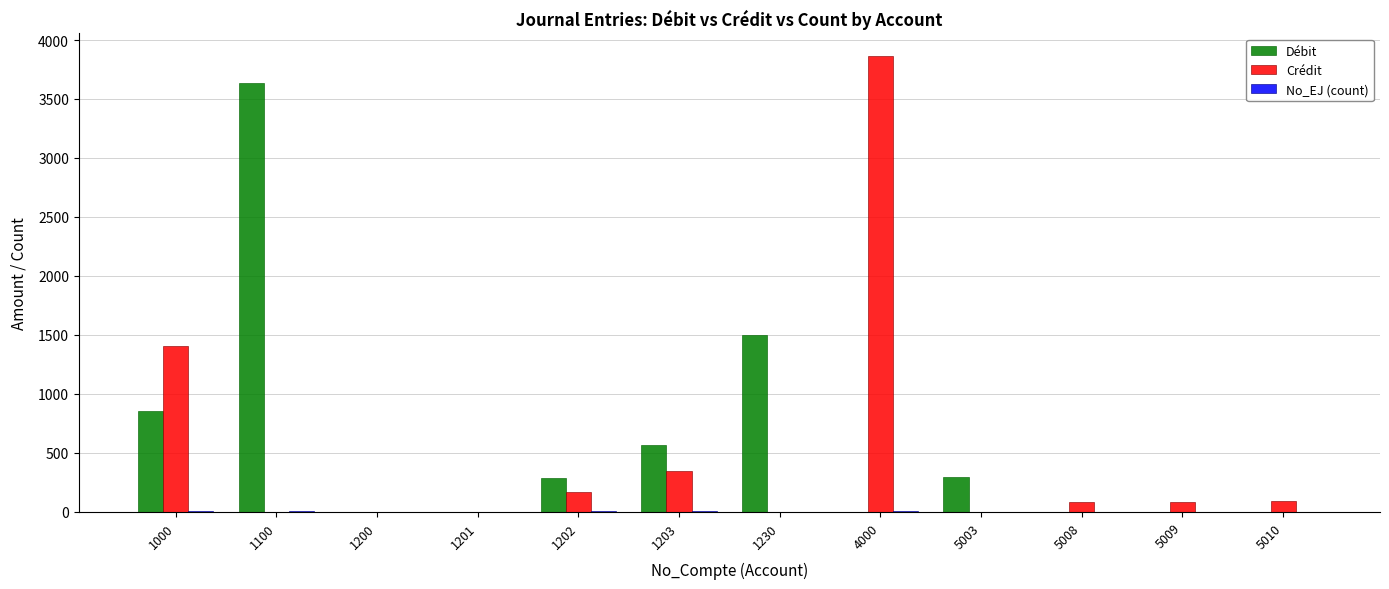

Which series has the largest total across all categories?

Débit